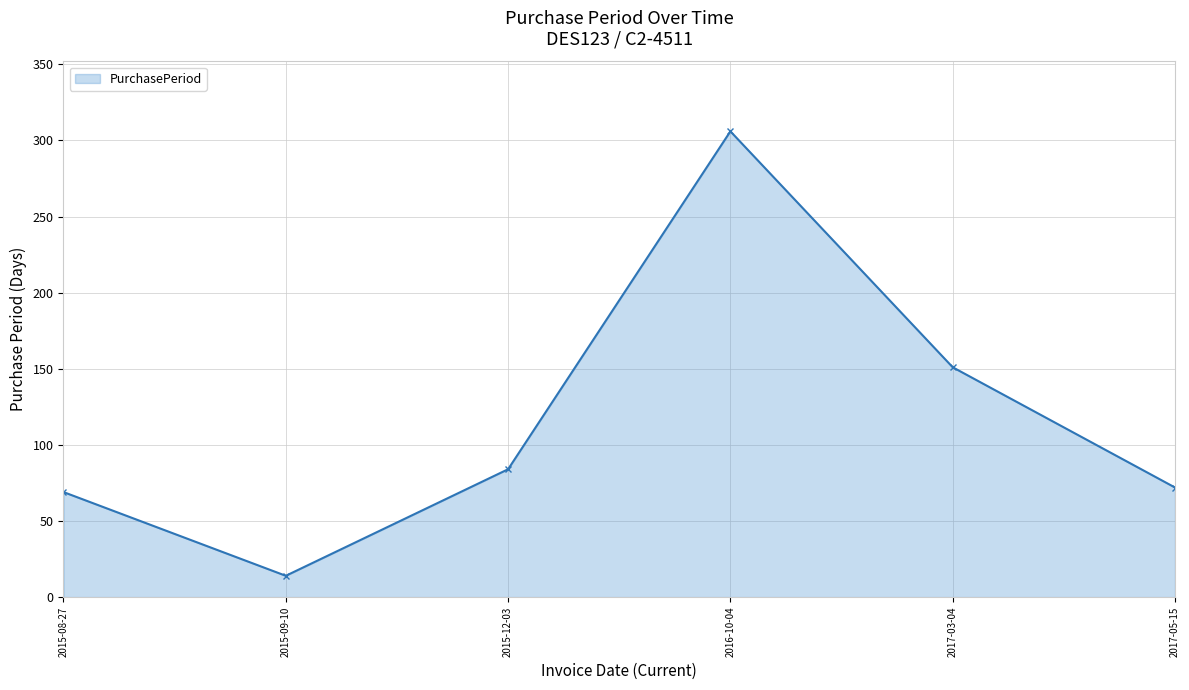

Reading right to left, transcribe all the data shown in this chart.

72	151	306	84	14	69